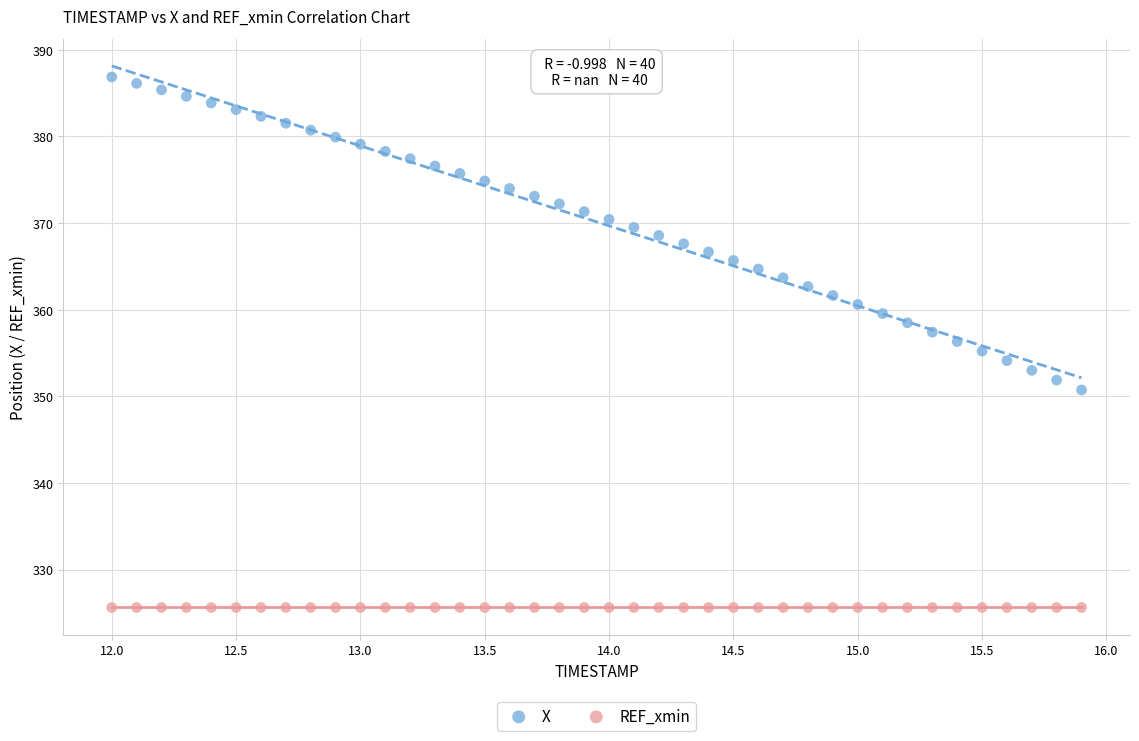

Which series contains the lowest Y value?

REF_xmin